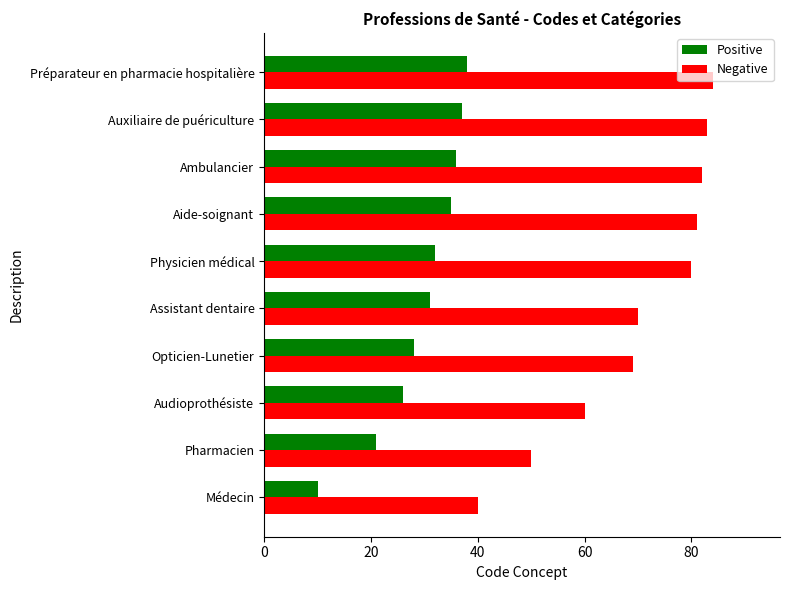

The Positive series shows 31 at Assistant dentaire. True or false?

True